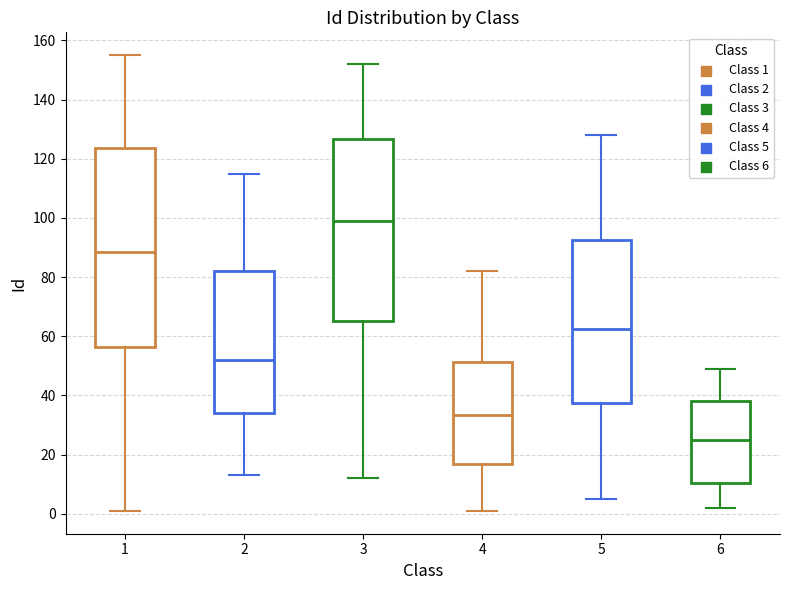

Reading left to right, read every box against the y-axis: the position of its median line, the range the box covers, and the ends of its whiskers. The values are not printed on the chart, so give them approximately, as read against the axis.

1: median 88, box 56 to 124, whiskers 2 to 156
2: median 52, box 34 to 82, whiskers 14 to 116
3: median 100, box 66 to 126, whiskers 12 to 152
4: median 34, box 16 to 52, whiskers 2 to 82
5: median 62, box 38 to 92, whiskers 6 to 128
6: median 26, box 10 to 38, whiskers 2 to 50